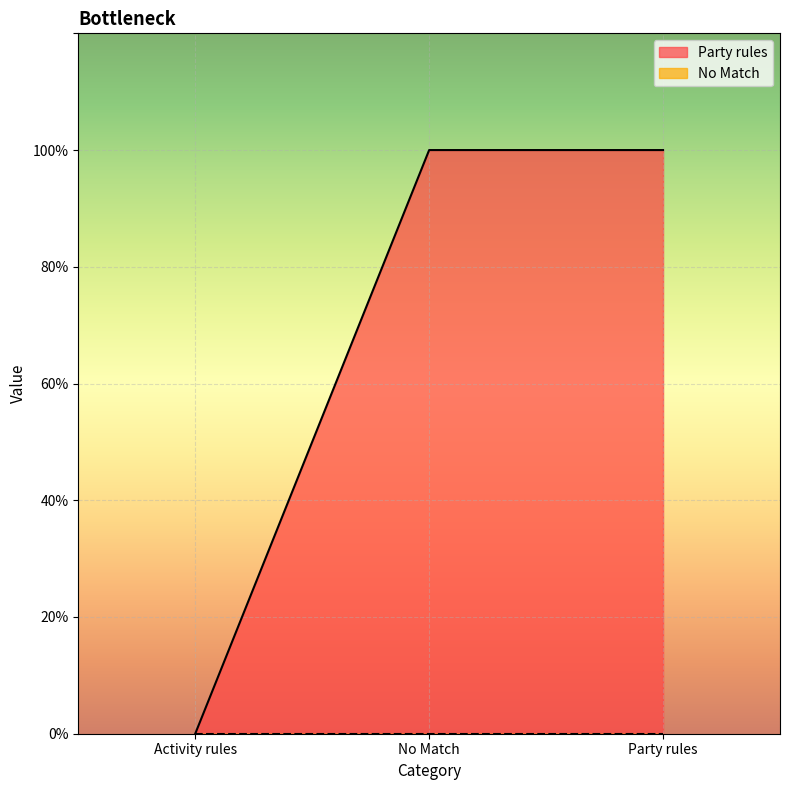

Between Activity rules and No Match, which is larger?

No Match